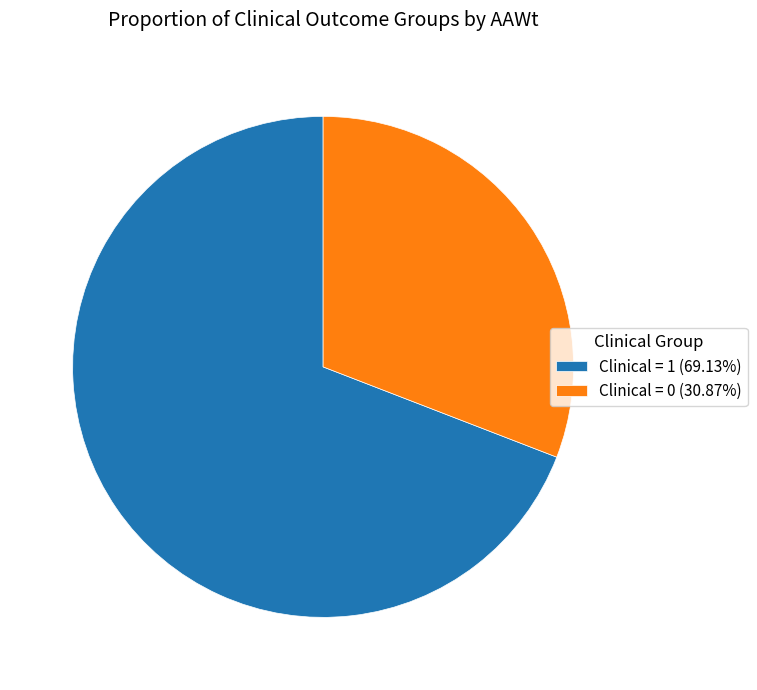

Is Clinical = 0 (30.87%) the majority of the pie?

No